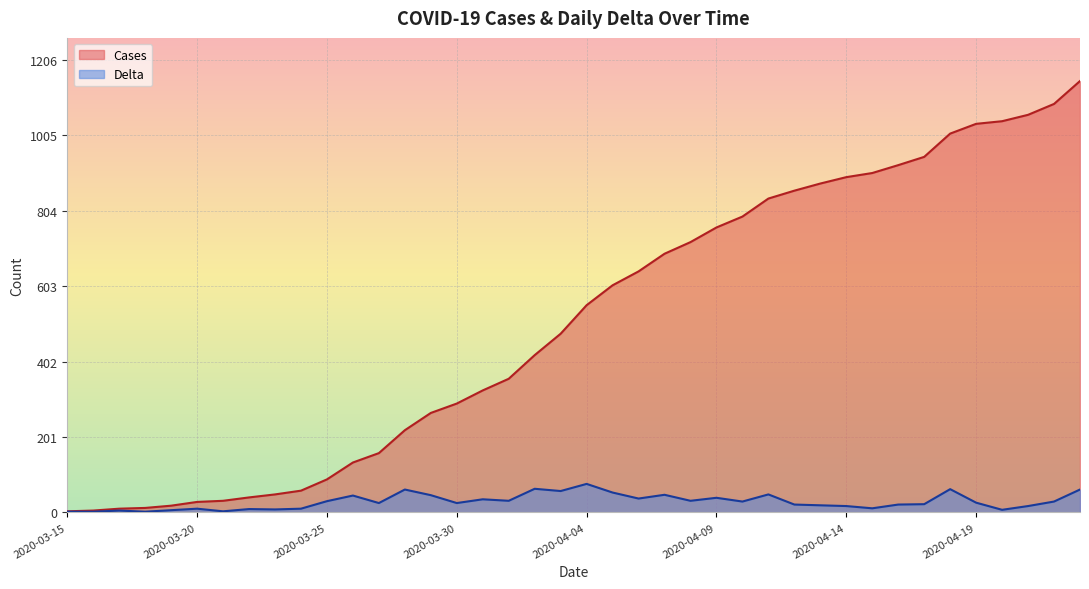

What is the label of the 19th point from the right?

2020-04-05